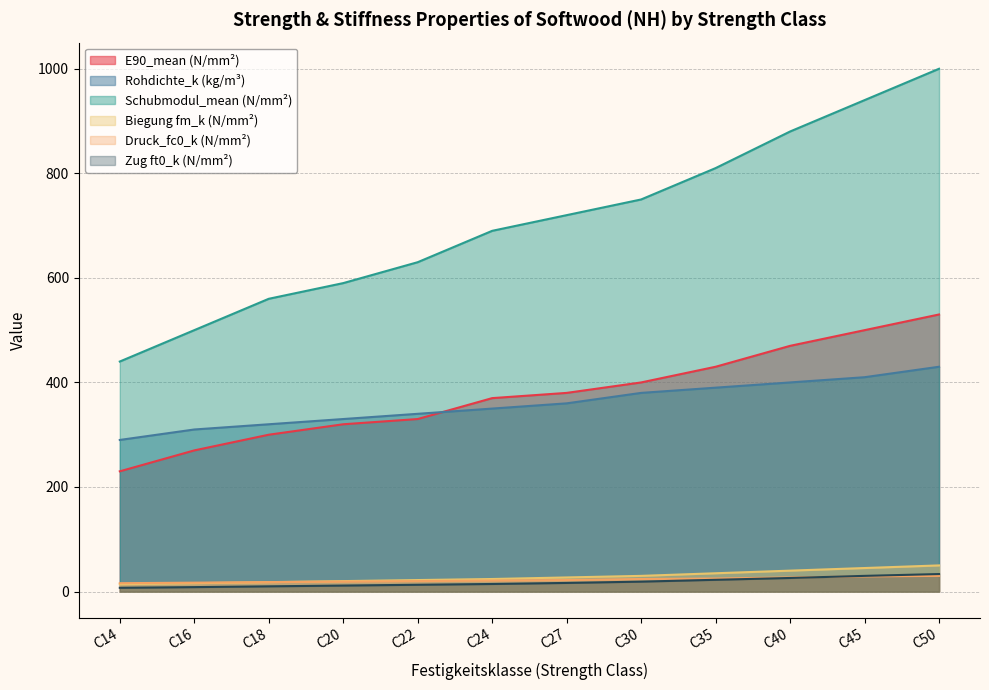

Where is Biegung fm_k (N/mm²) nearest to the value 32?

C30